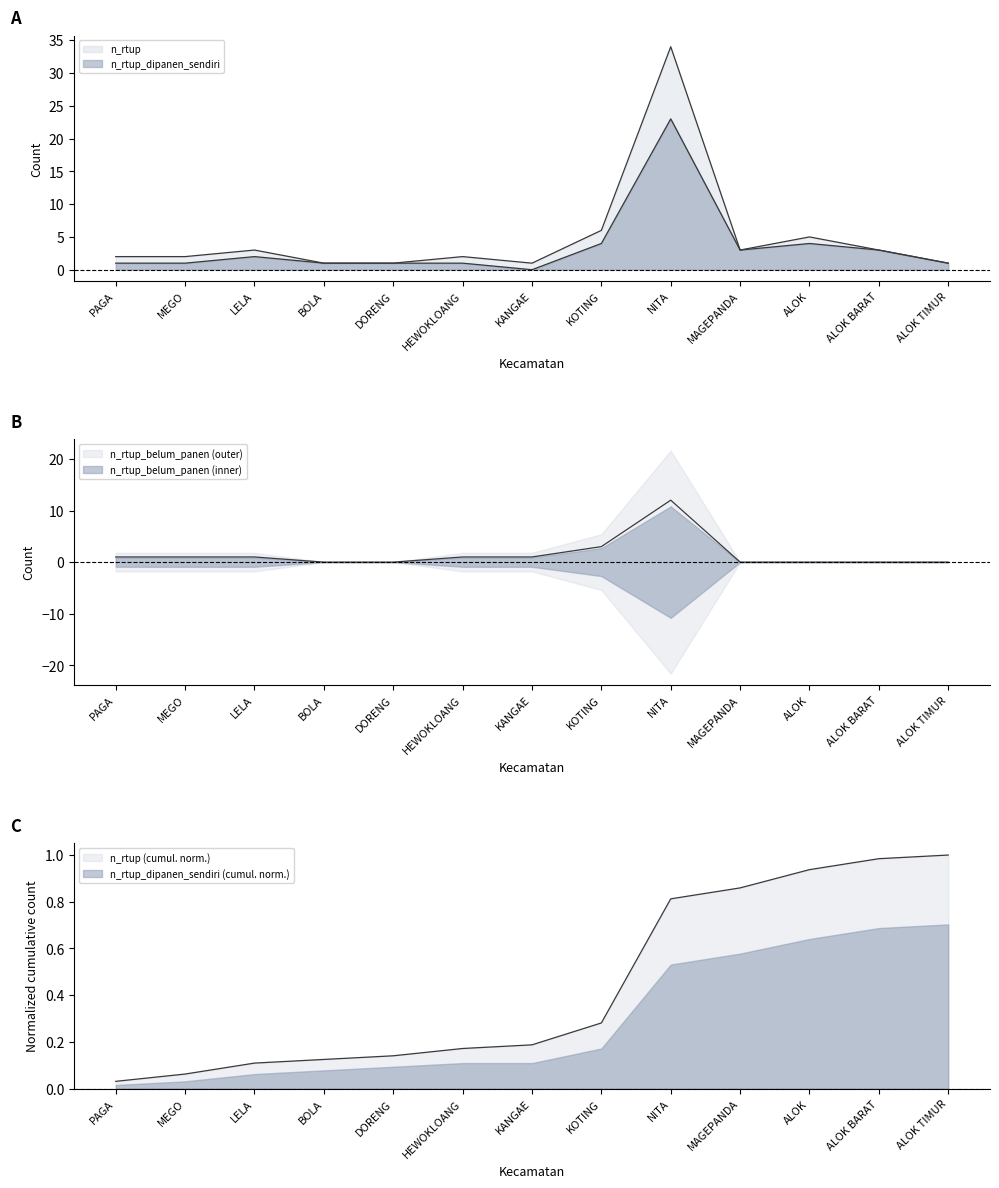

Reading left to right, extract all data points from this chart.

n_rtup: 2	2	3	1	1	2	1	6	34	3	5	3	1
n_rtup_dipanen_sendiri: 1	1	2	1	1	1	0	4	23	3	4	3	1
n_rtup_belum_panen: 1	1	1	0	0	1	1	3	12	0	0	0	0